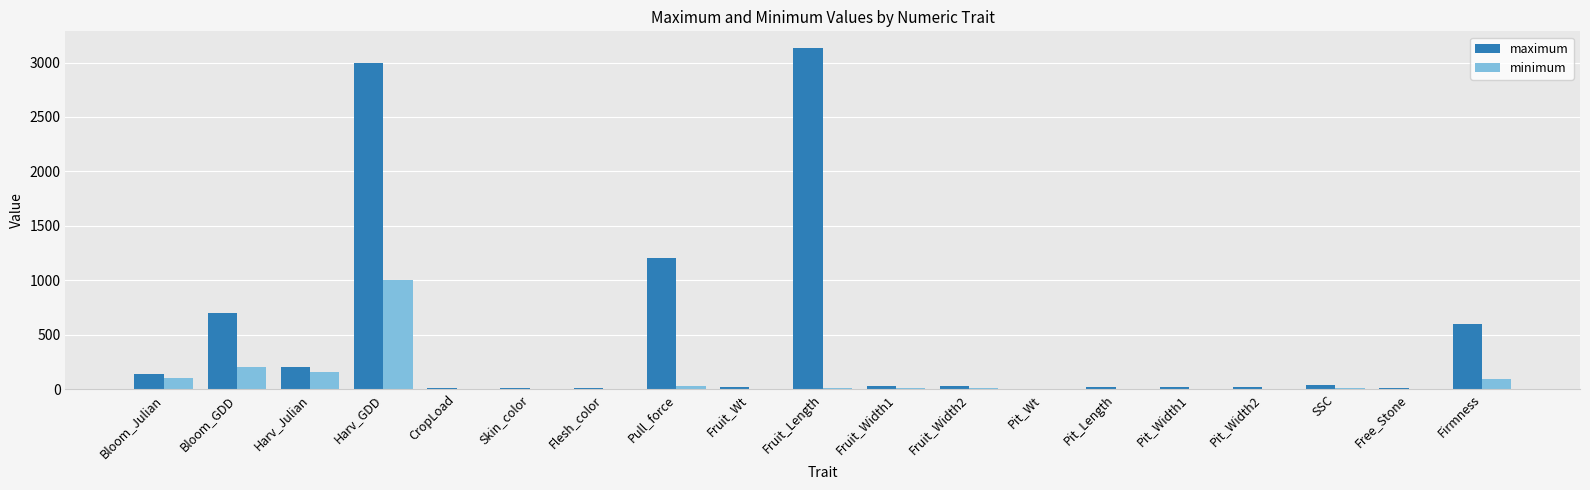

What is the approximate value of maximum at Firmness?

600.0